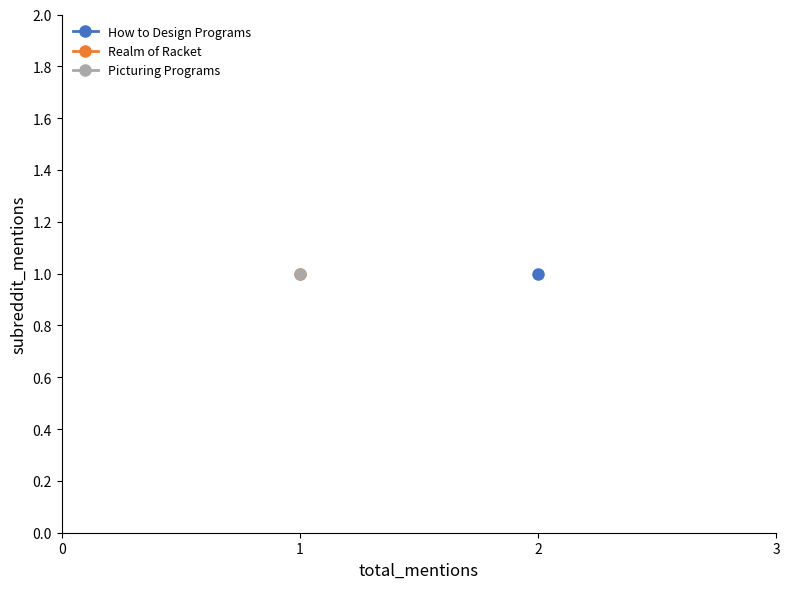

What is the label of the 3rd point from the left?

Picturing Programs